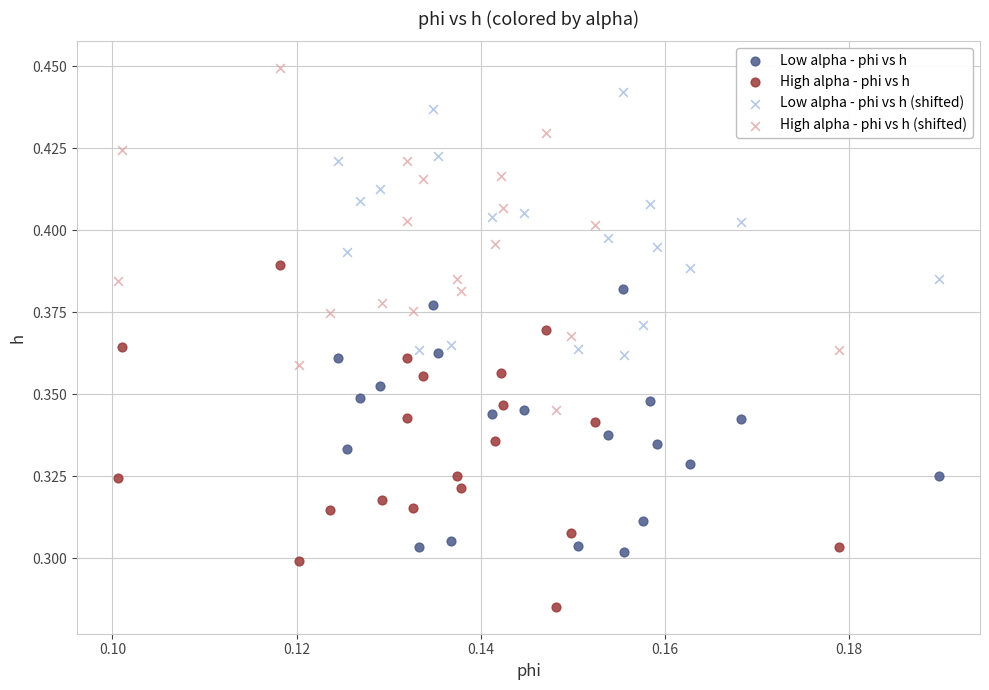

Which series contains the lowest Y value?

High alpha - phi vs h